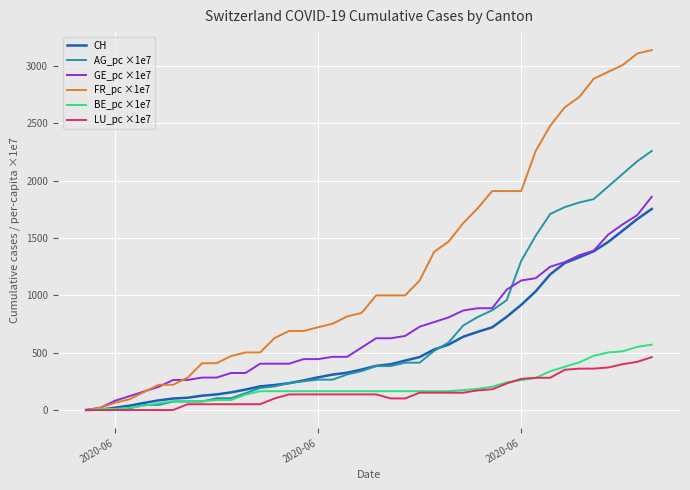

Which series has the largest total across all categories?

FR_pc ×1e7